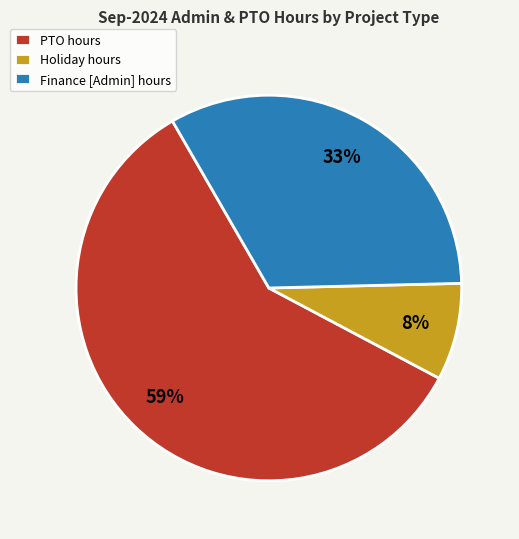

How many segments does this pie chart have?

3